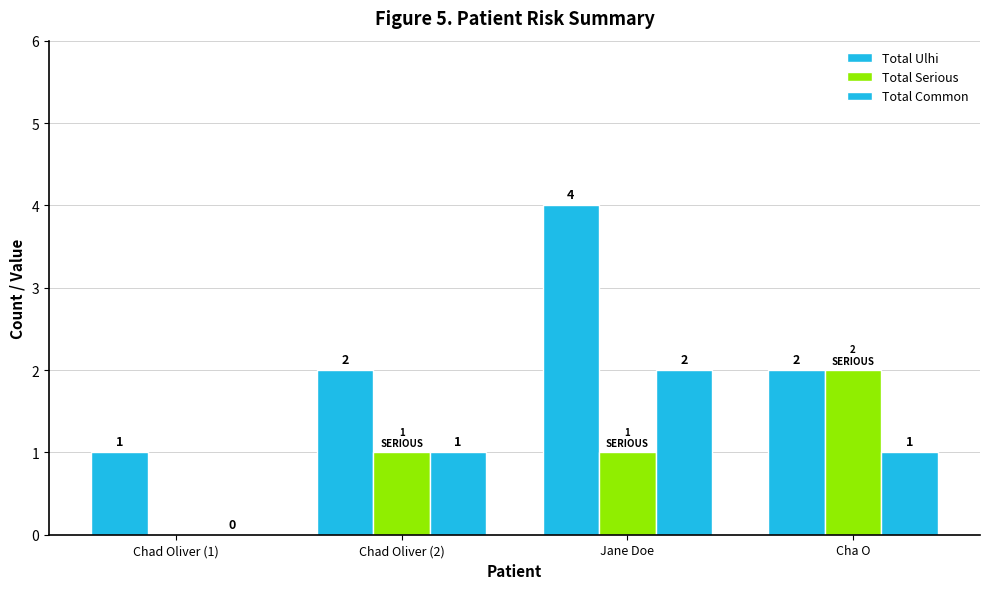

What is the label of the 4th bar from the left?

Cha O